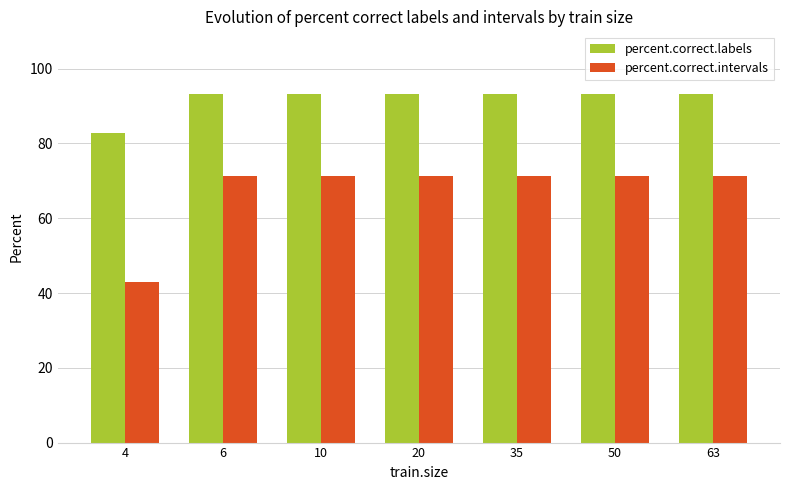

Is it true that percent.correct.labels equals 53.6 at 10?

False